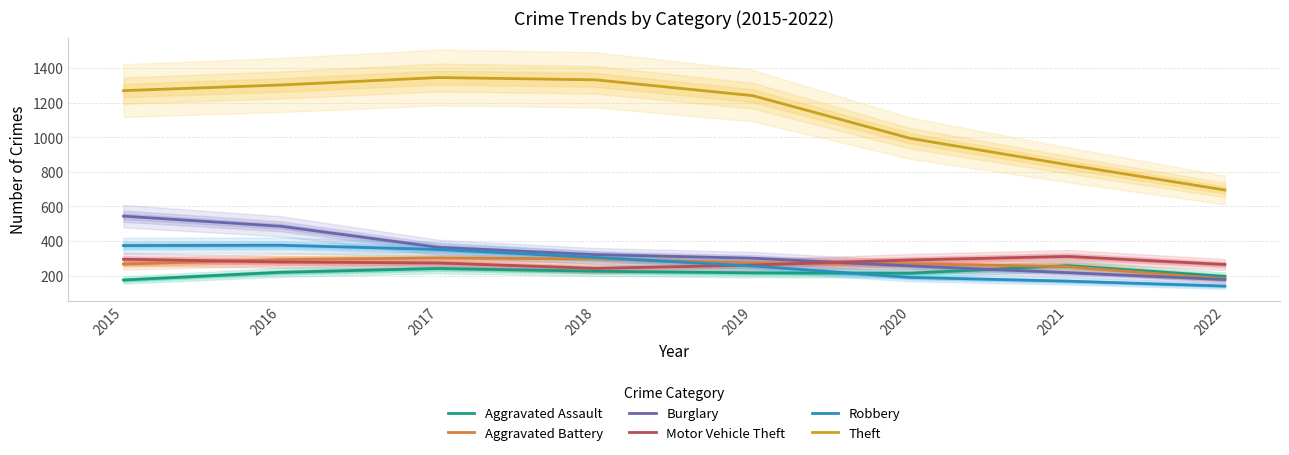

True or false: Aggravated Battery and Theft cross at least once.

False